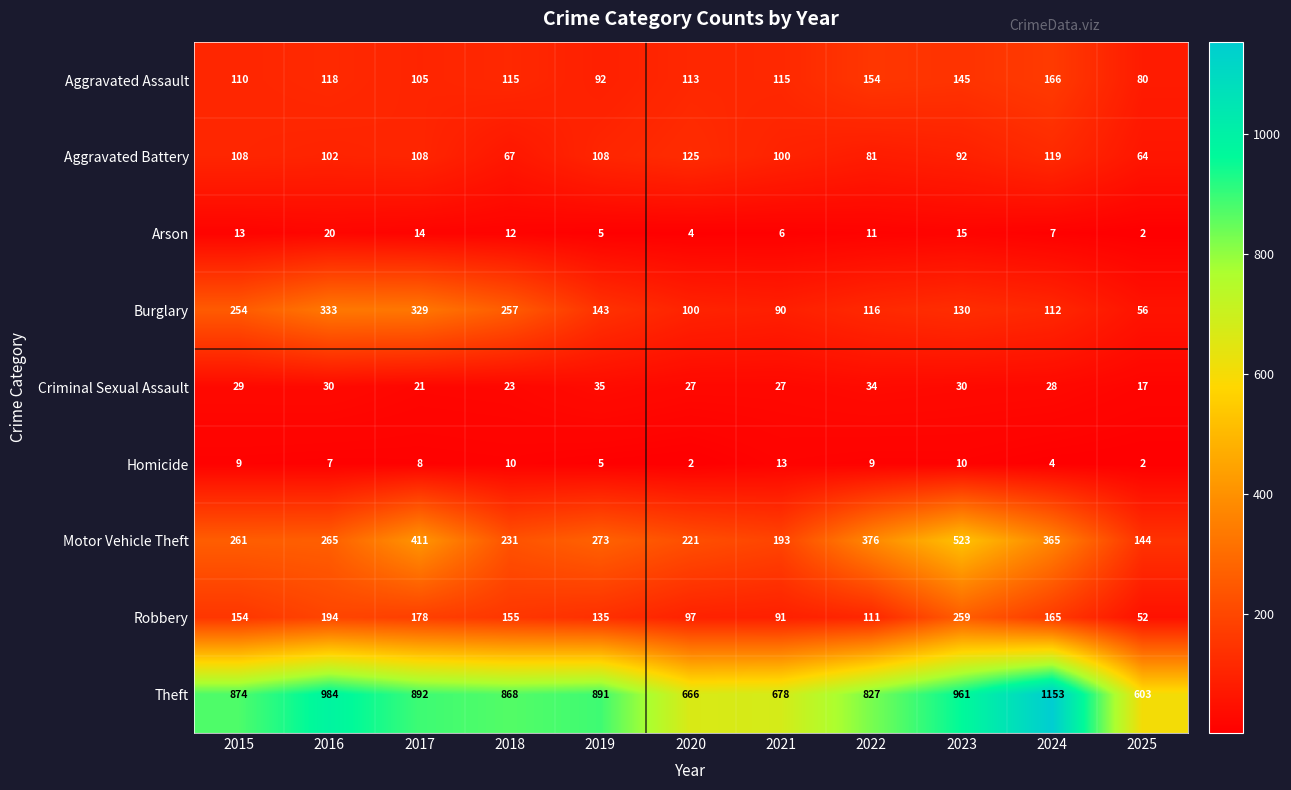

What is the maximum value for Aggravated Battery?

125